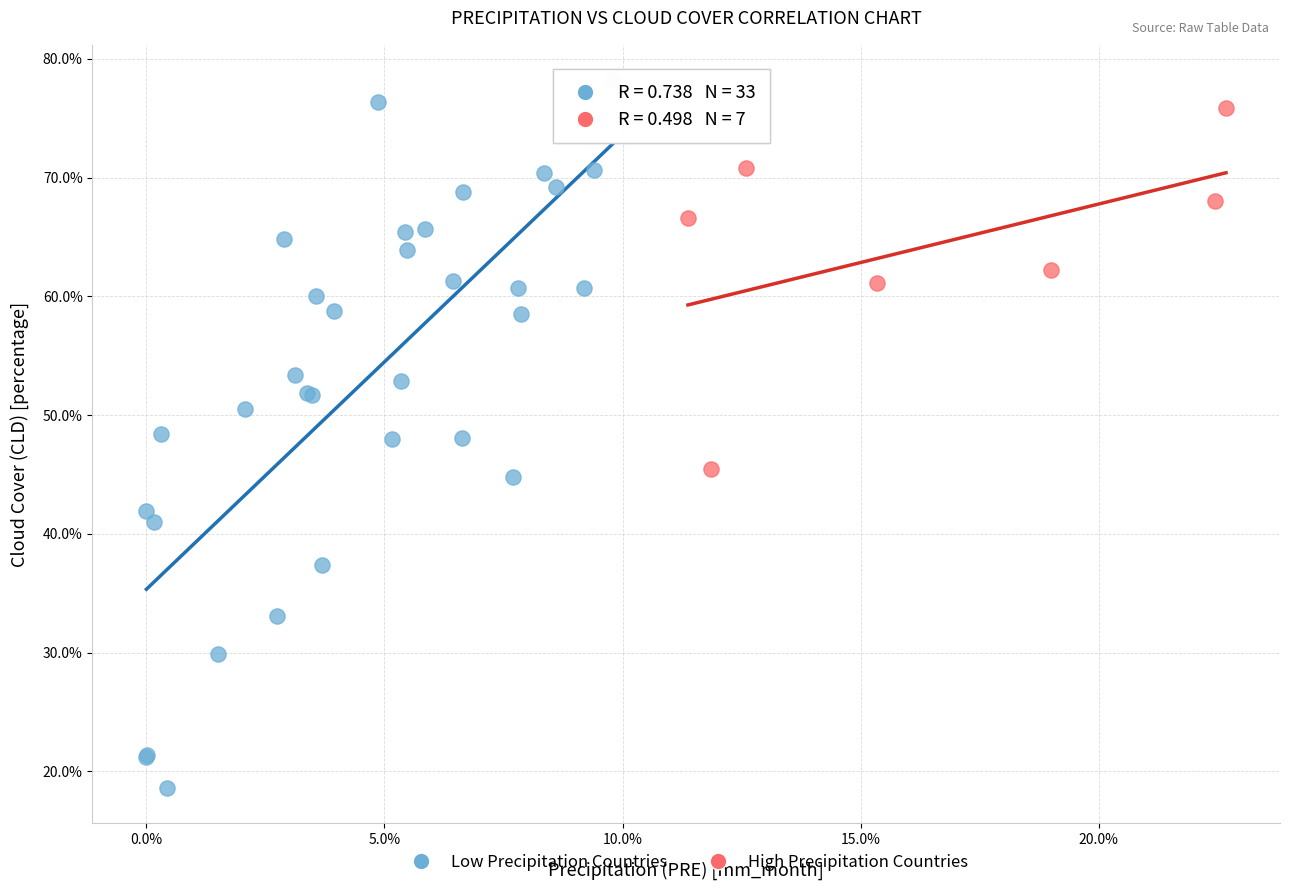

What are all the series names shown in the legend?

Low Precipitation Countries, High Precipitation Countries